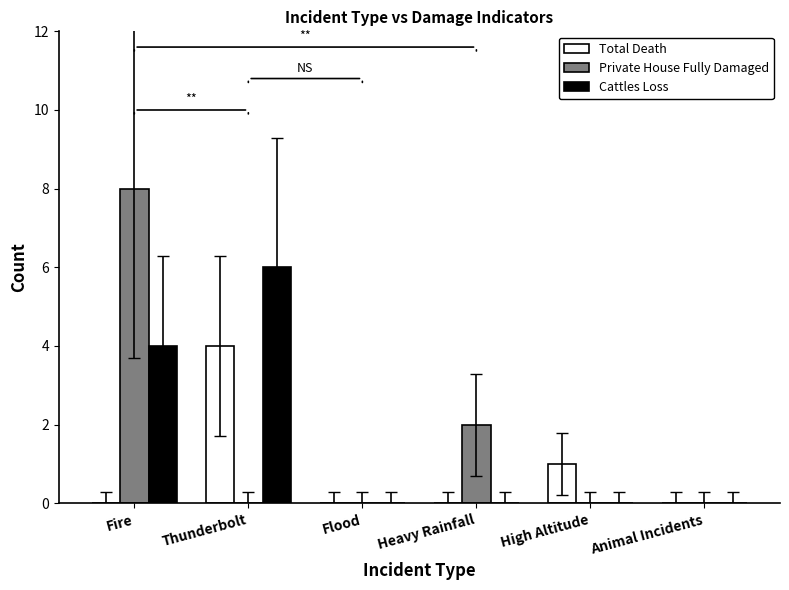

Count the number of categories in the chart.

6